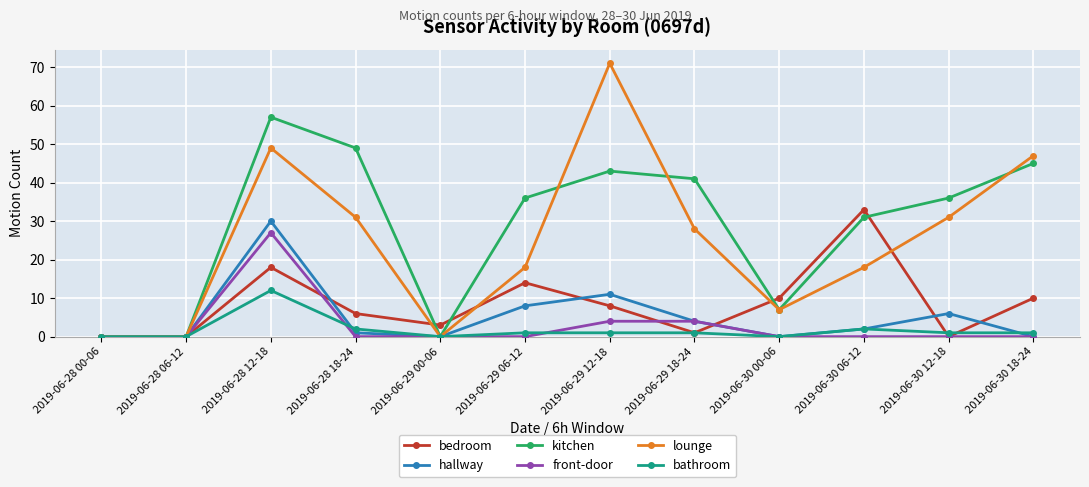

At which label is hallway closest to 15?

2019-06-29 12-18